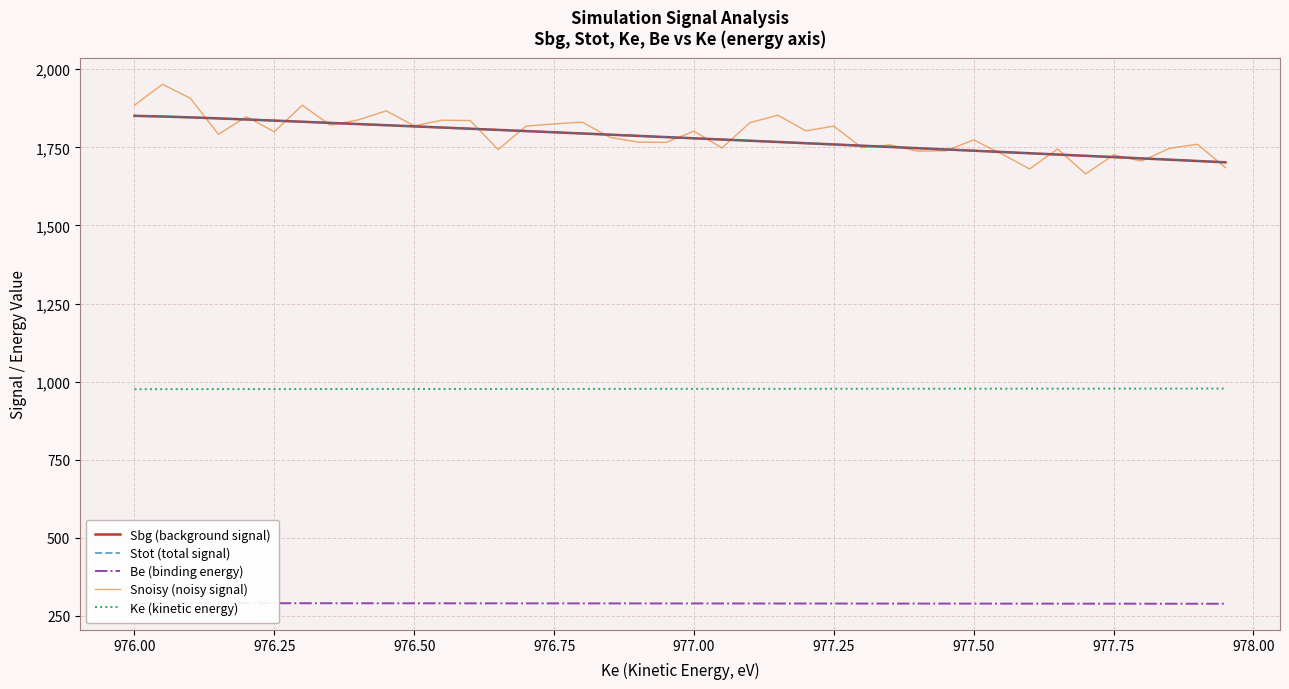

Read the Snoisy (noisy signal) value at 976.00.

1885.0